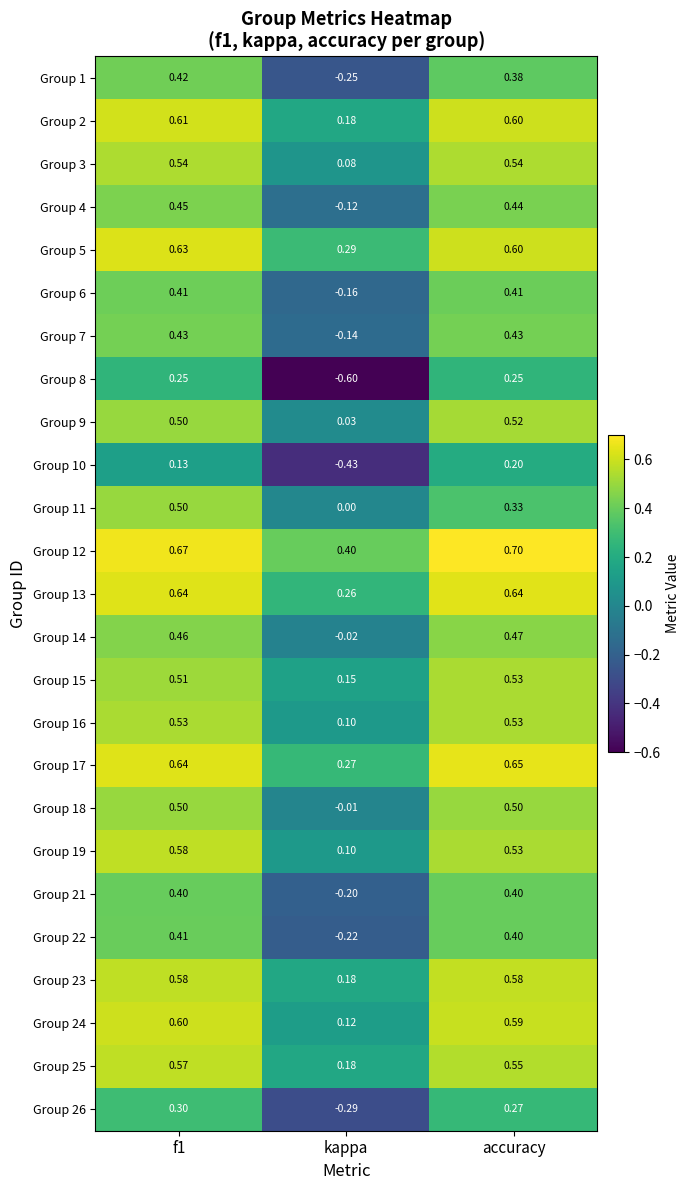

At which label does Group 23 reach its minimum?

kappa